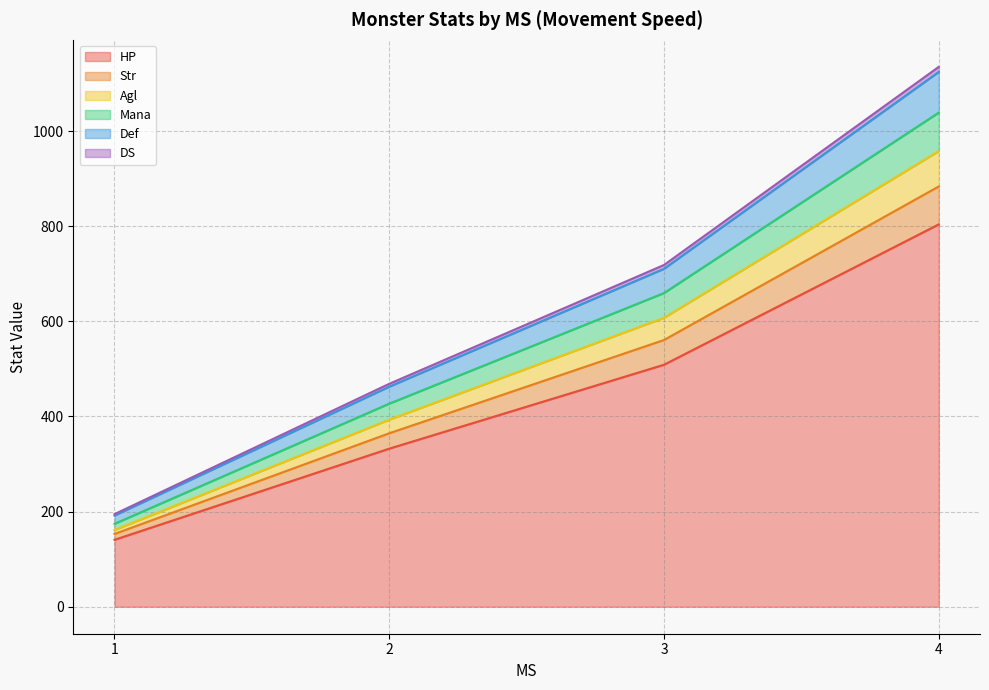

Is it true that Def equals 49 at 3?

True